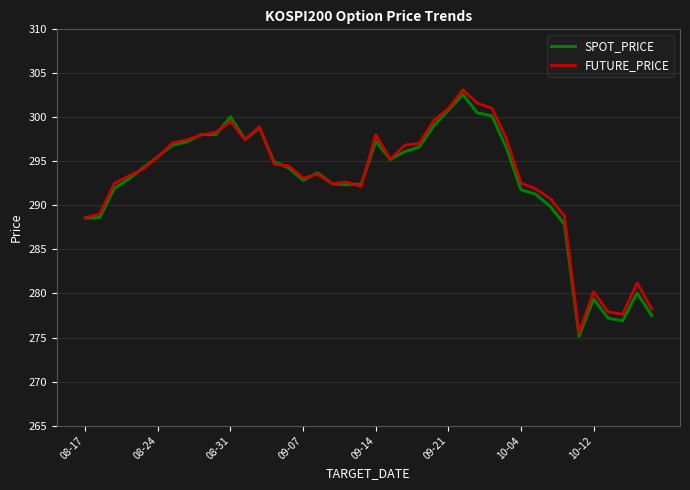

Which series has the largest total across all categories?

FUTURE_PRICE